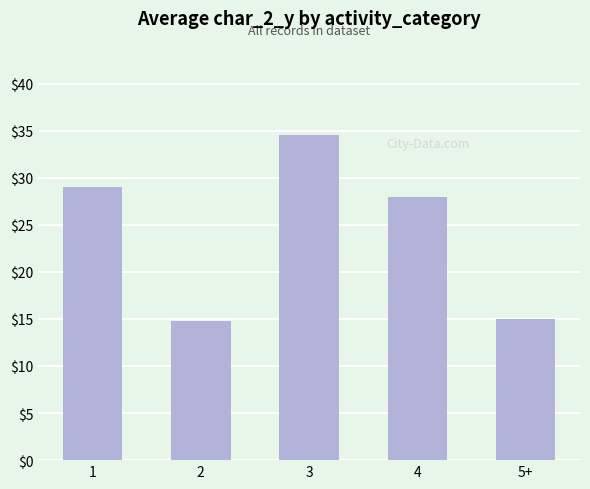

What is the difference between the maximum and minimum values?

19.7